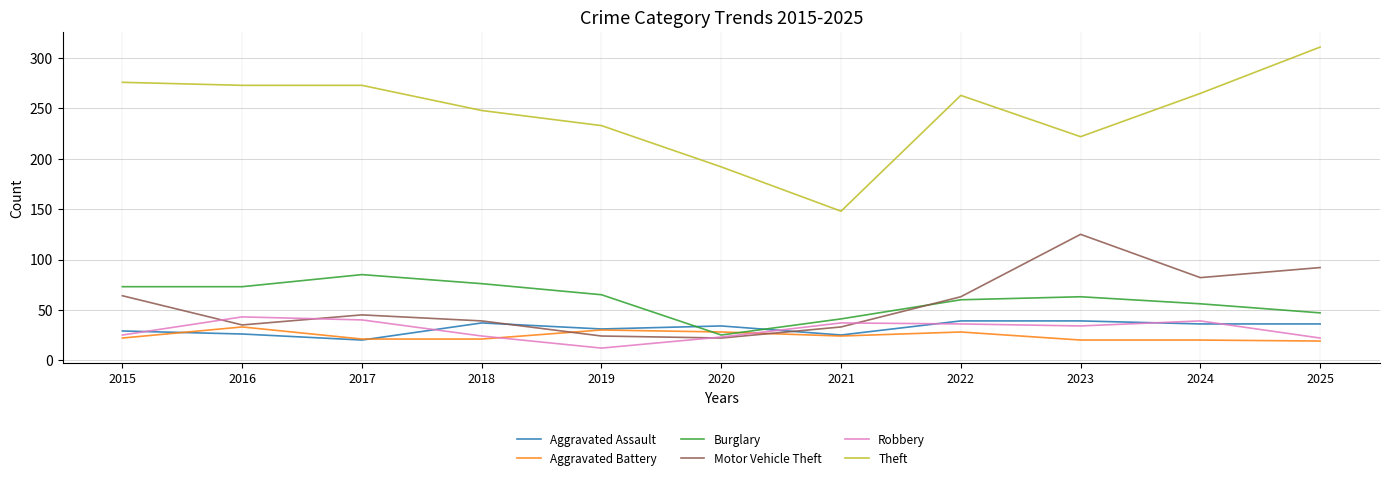

Count the number of categories in the chart.

11